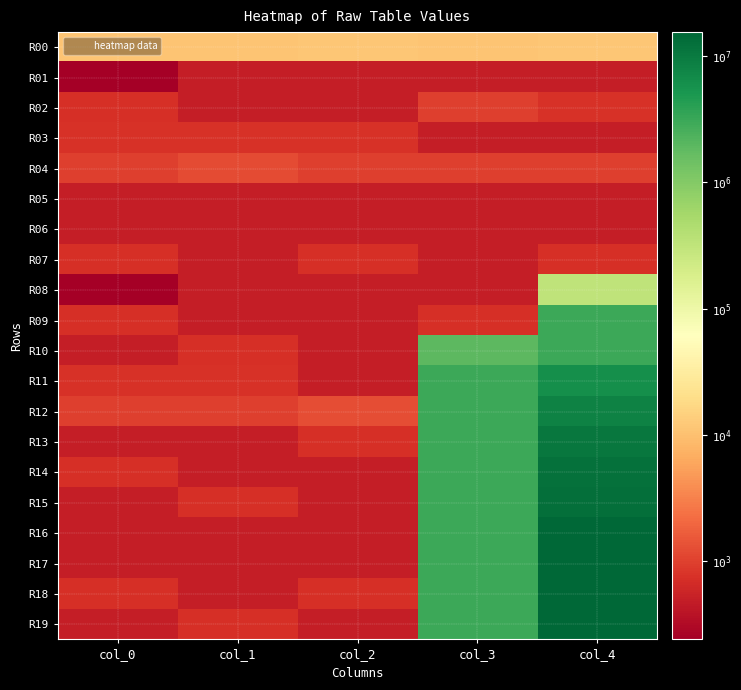

Which series has the largest total across all categories?

R16